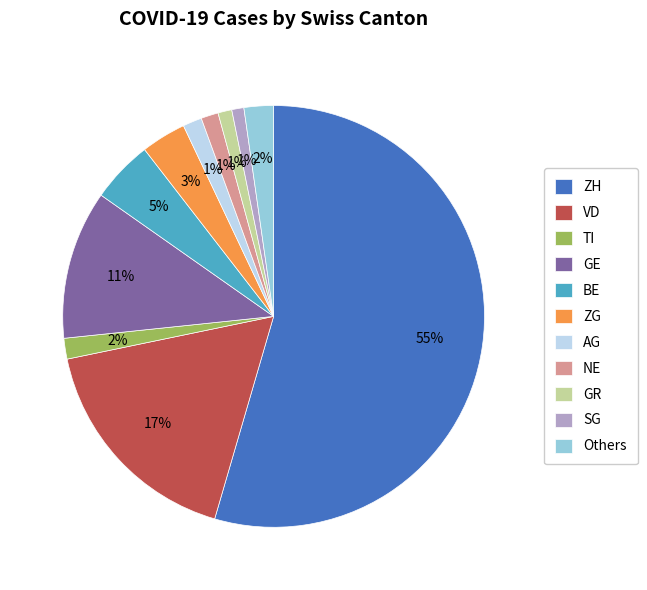

To the nearest percent, what is the average slice percentage?

9%